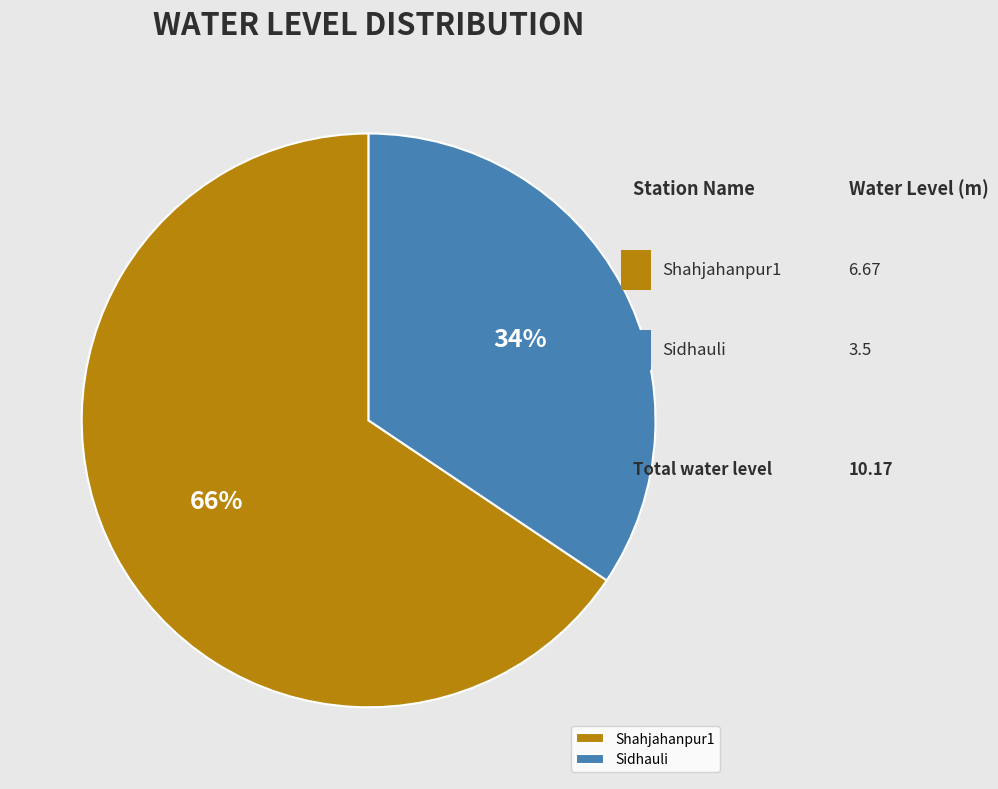

Is the sum of Sidhauli and Shahjahanpur1 greater than half?

Yes